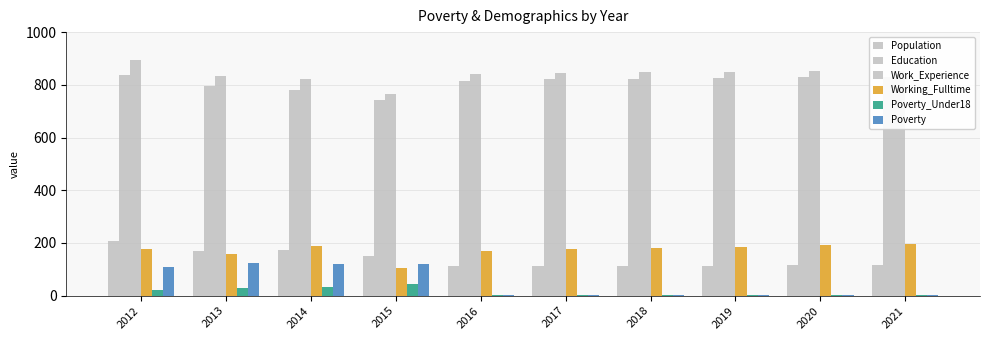

List the series in order of their peak value, lowest first.

Poverty_Under18, Poverty, Working_Fulltime, Population, Education, Work_Experience